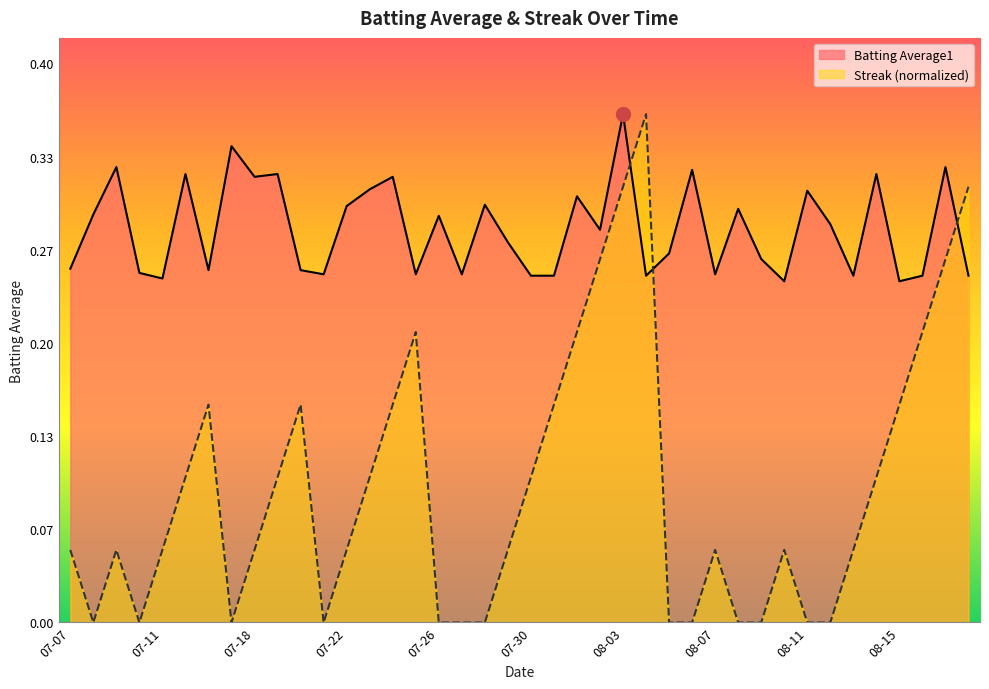

What value does the Batting Average1 series have at 07-29?

0.3